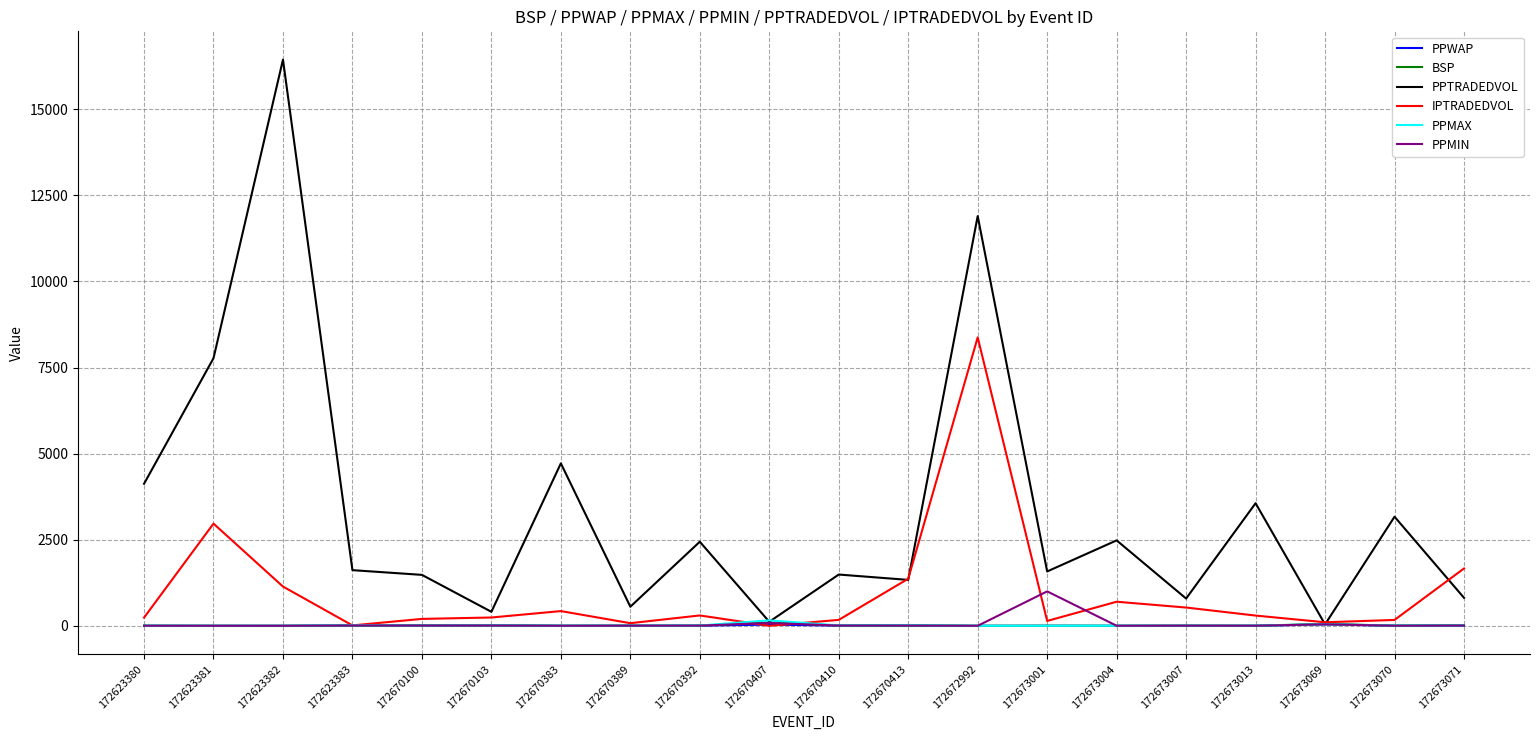

The value of PPTRADEDVOL at 172623380 is 4124.6. True or false?

True